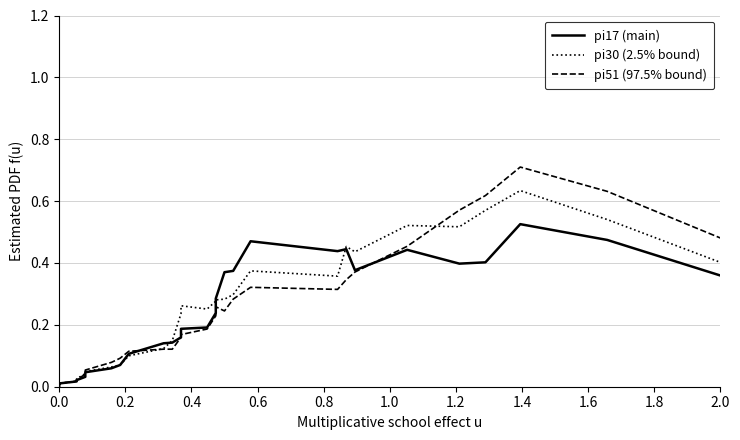

How many lines are shown in the chart?

3